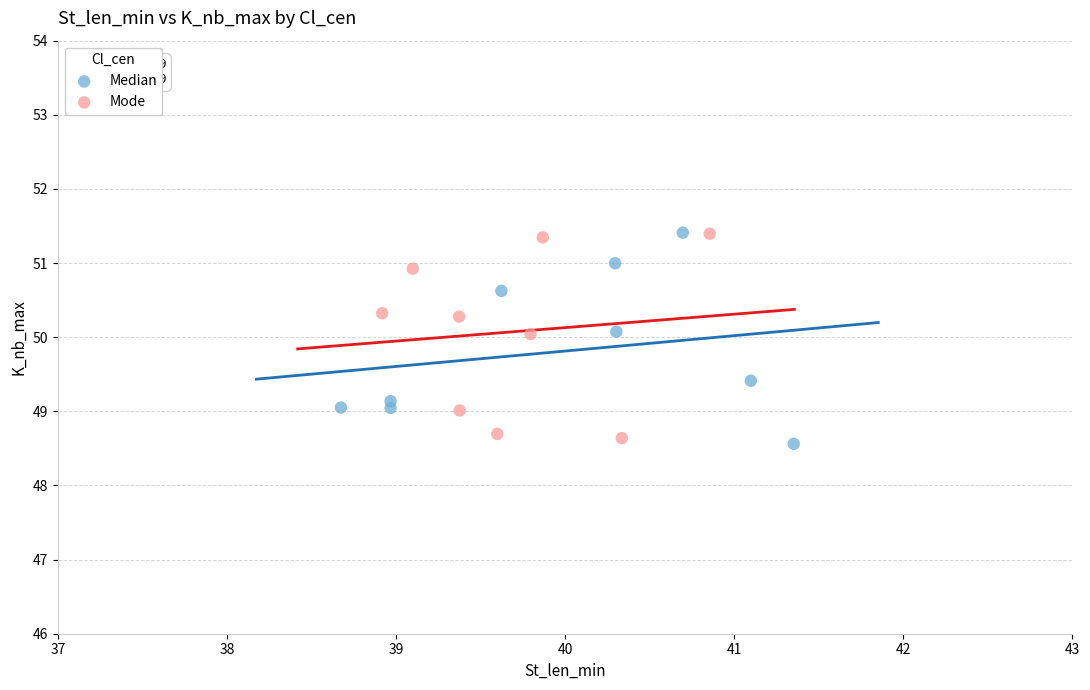

What are all the series names shown in the legend?

Median, Mode